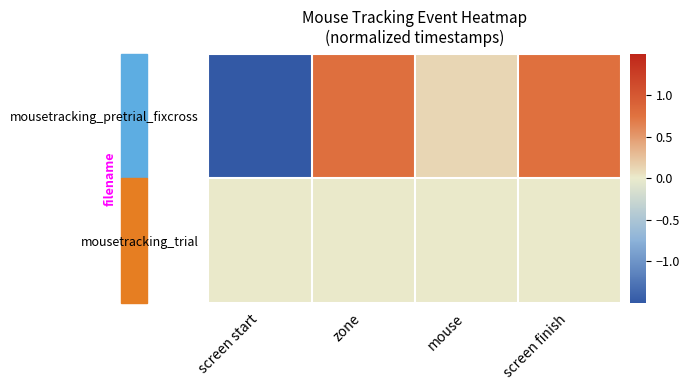

Which label corresponds to the largest value in the chart?

zone